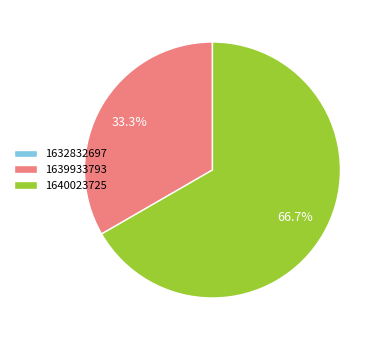

Does any single category account for the majority?

Yes